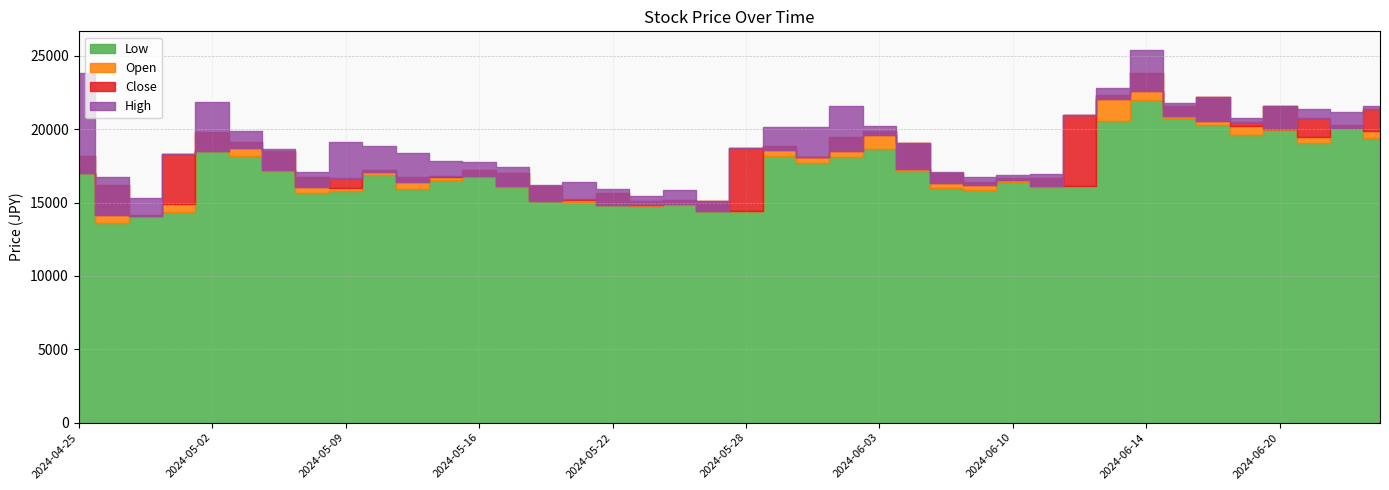

What are all the series names shown in the legend?

Low, Open, Close, High